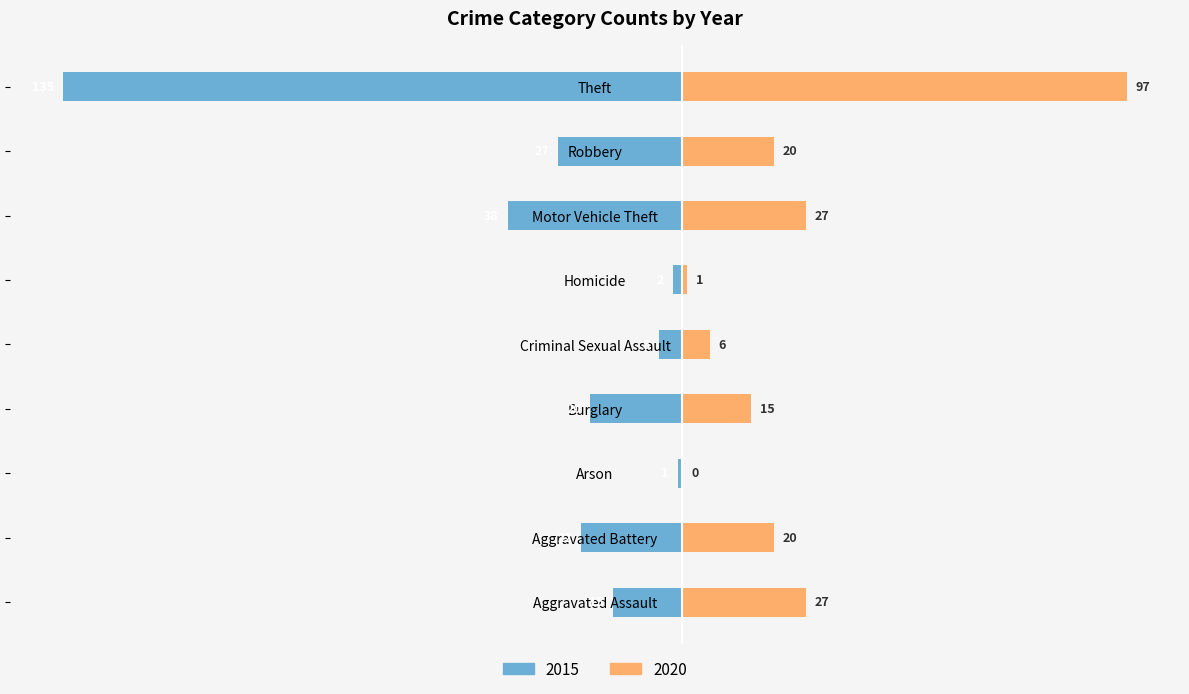

How many values in 2020 are above zero?

8